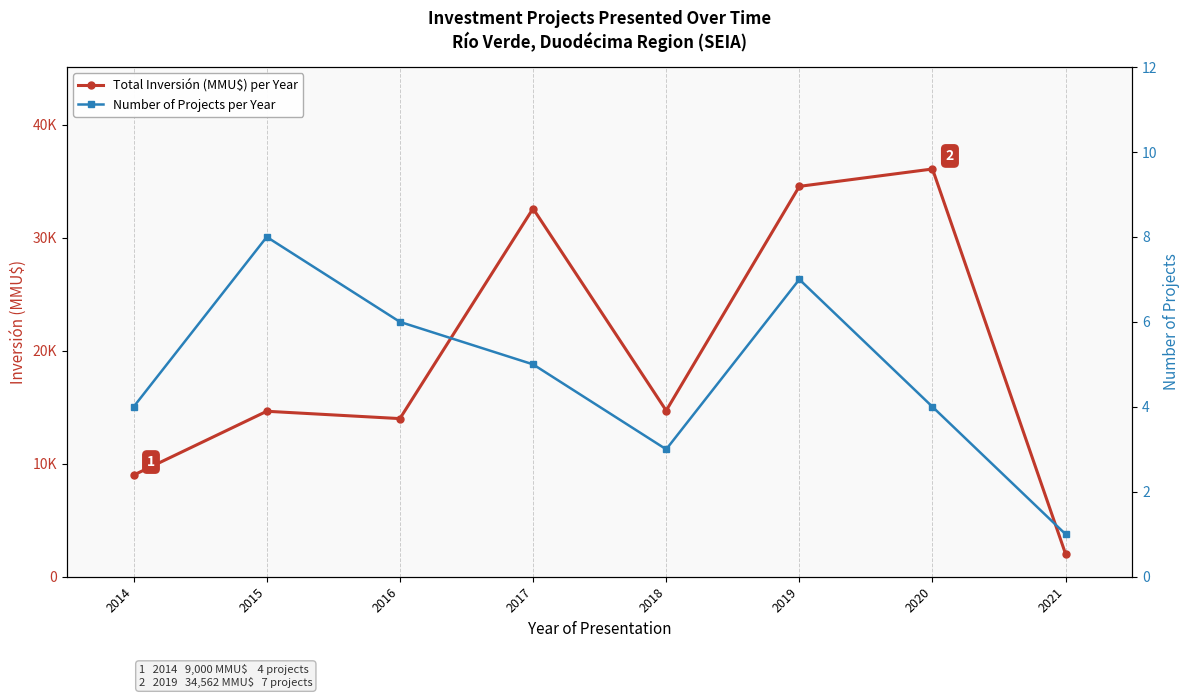

Reading left to right, transcribe all the data shown in this chart.

Total Inversión (MMU$) per Year: 2014=9000	2015=14650	2016=14000	2017=32600	2018=14707	2019=34562	2020=36100	2021=2000
Number of Projects per Year: 2014=4	2015=8	2016=6	2017=5	2018=3	2019=7	2020=4	2021=1